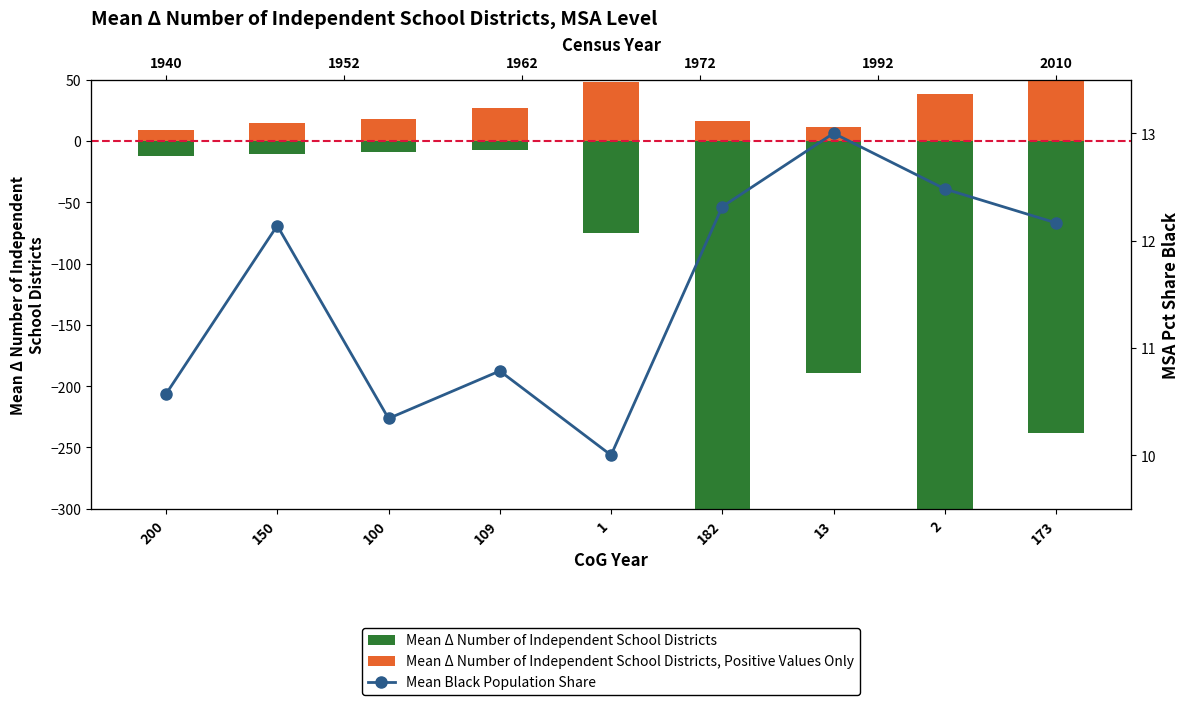

List the labels in order of Mean Δ Number of Independent School Districts value, smallest first.

182, 2, 173, 13, 1, 200, 150, 100, 109